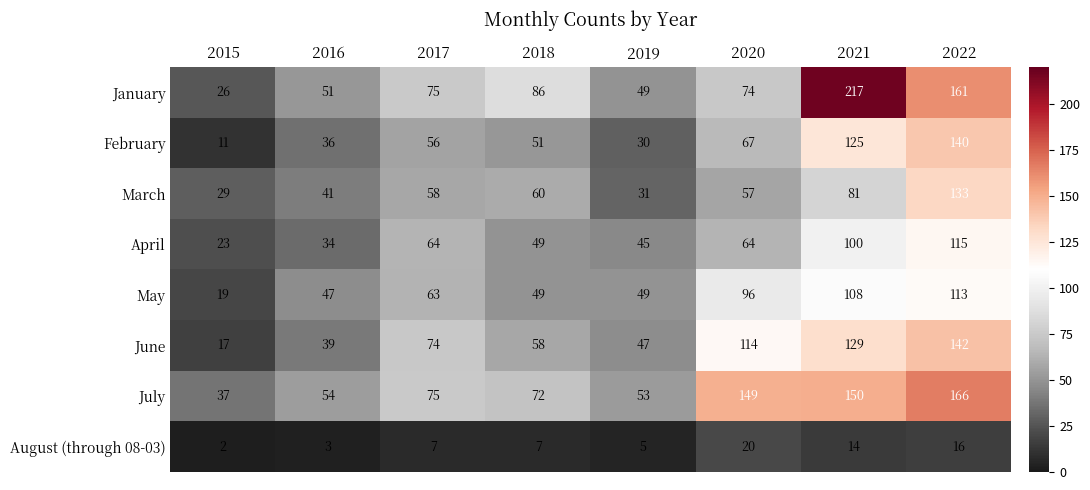

Is it true that February equals 21 at 2019?

False